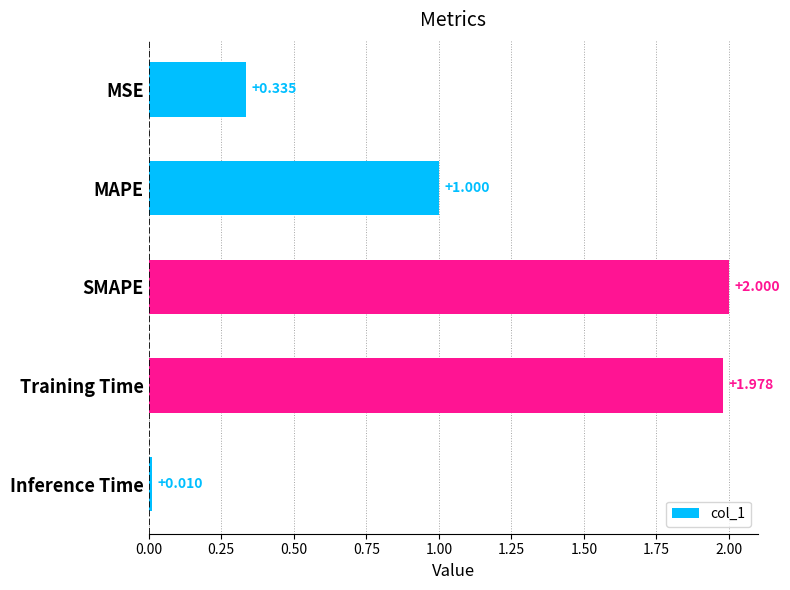

Which label corresponds to the largest value in the chart?

SMAPE